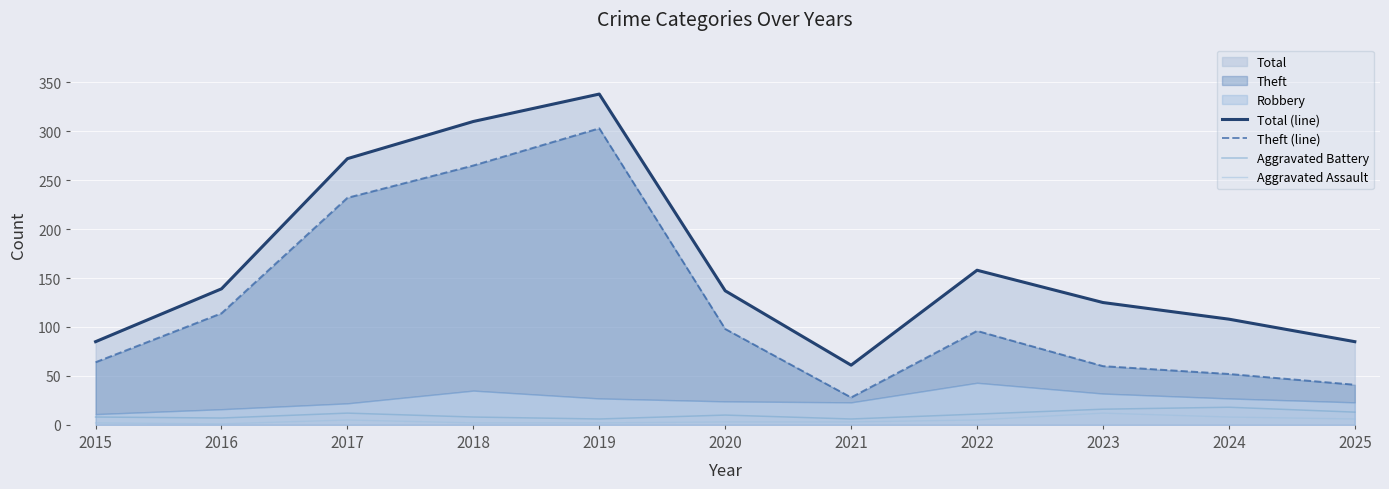

True or false: Aggravated Battery has a value of 6 at 2019.

True